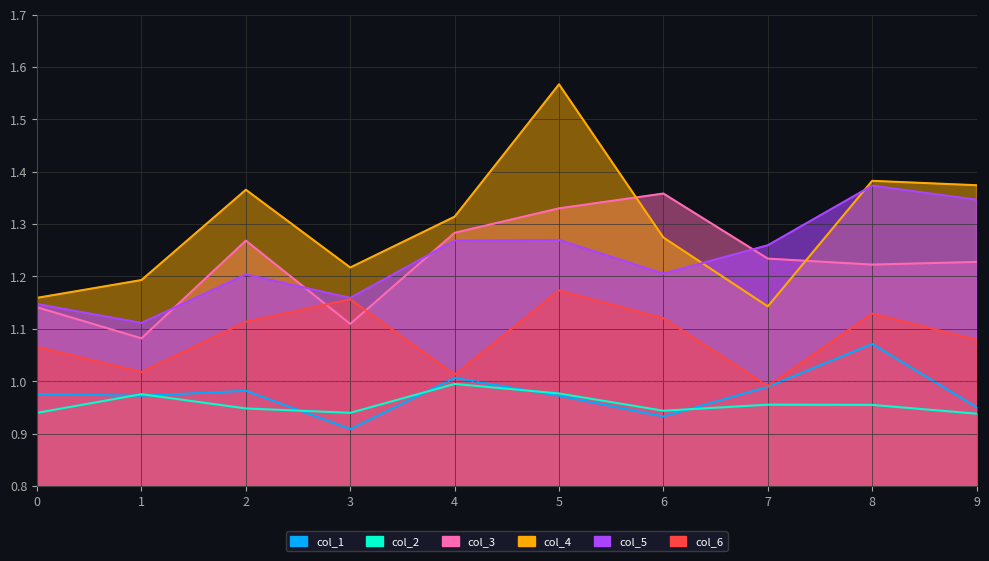

At which category is the sum across all series the highest?

5